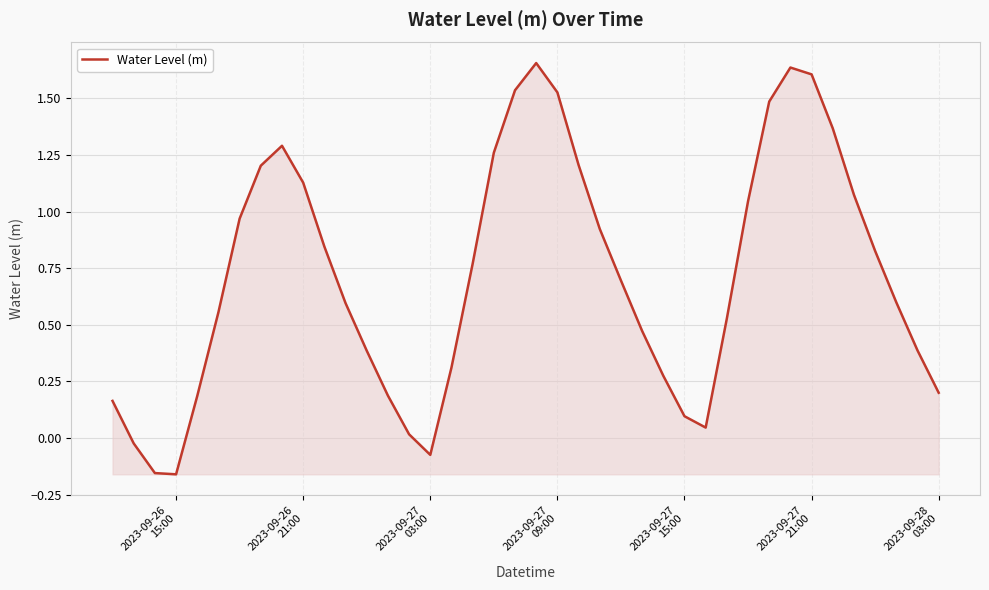

What is the difference between the maximum and minimum values?

1.8